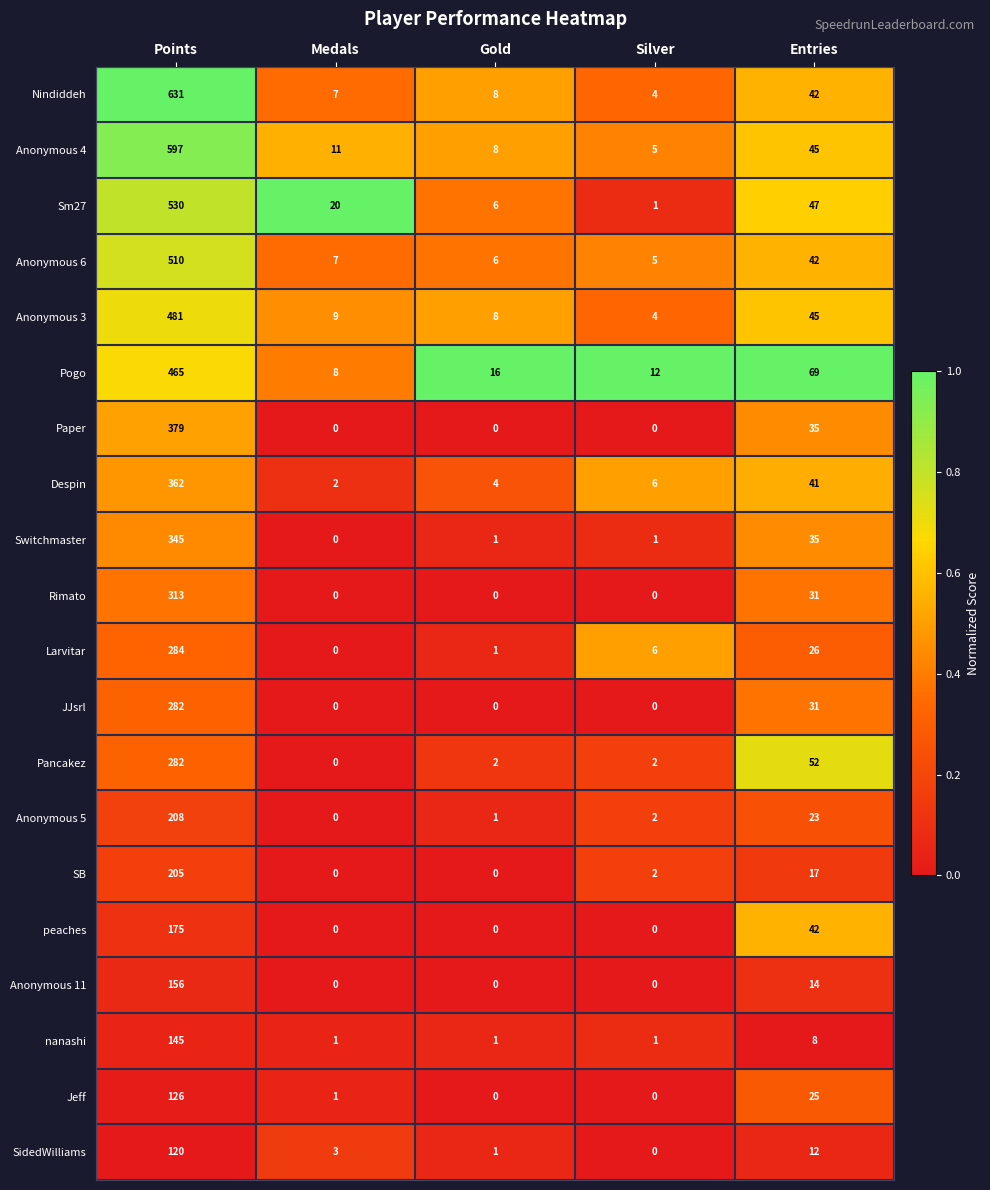

At which label is Larvitar closest to 142?

Entries